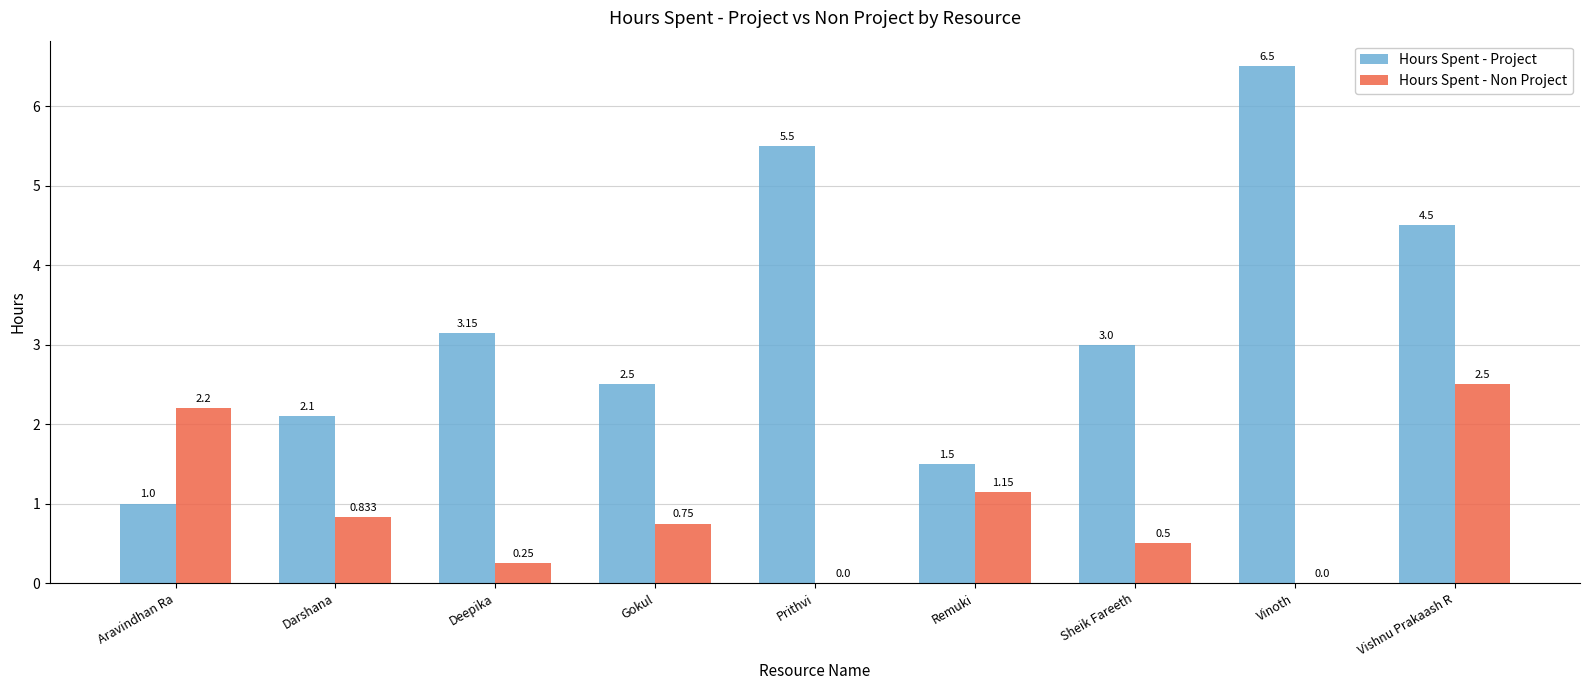

Which series has the largest total across all categories?

Hours Spent - Project